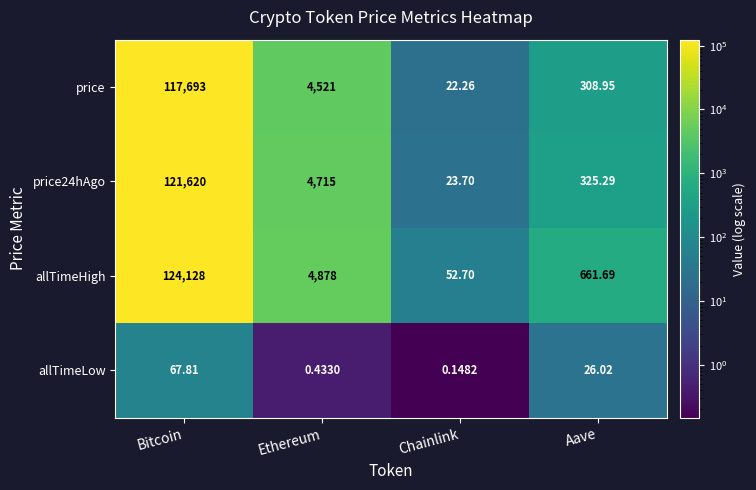

At Chainlink, list the series in order from largest to smallest.

allTimeHigh, price24hAgo, price, allTimeLow